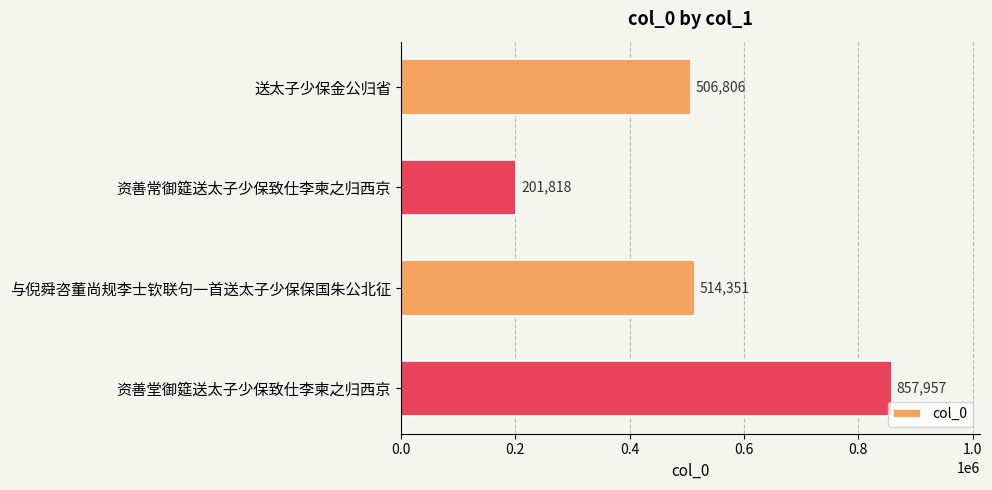

The chart shows a value of 275519 at 资善常御筵送太子少保致仕李柬之归西京. True or false?

False